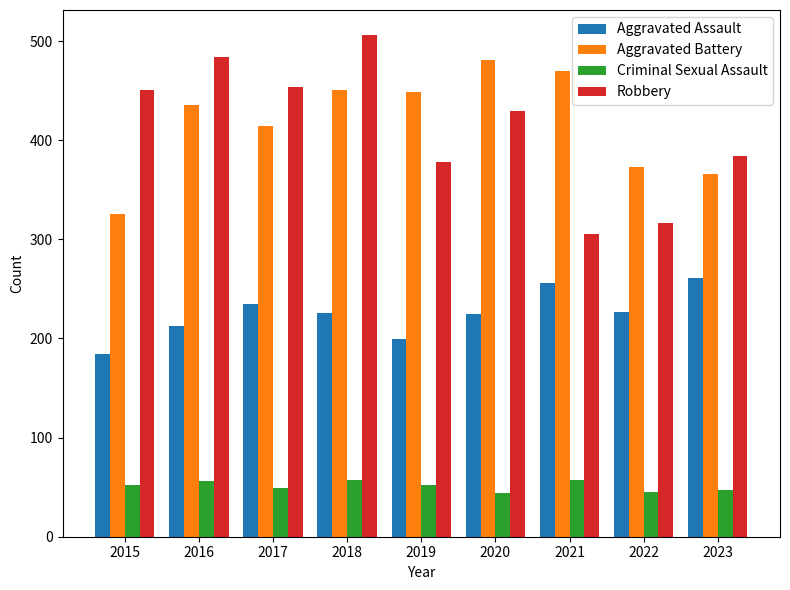

At 2022, list the series in order from largest to smallest.

Aggravated Battery, Robbery, Aggravated Assault, Criminal Sexual Assault